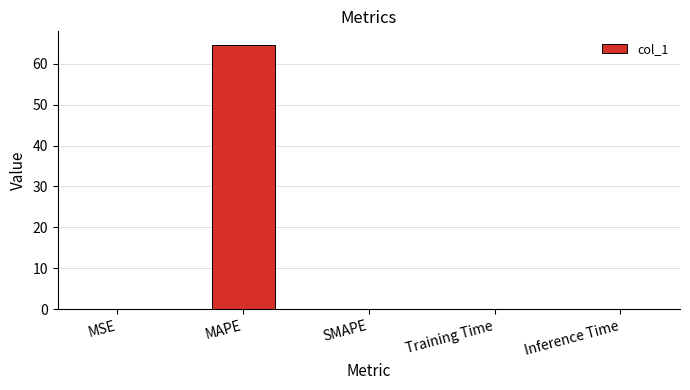

What is the sum of the values at MAPE and Training Time?

64.7